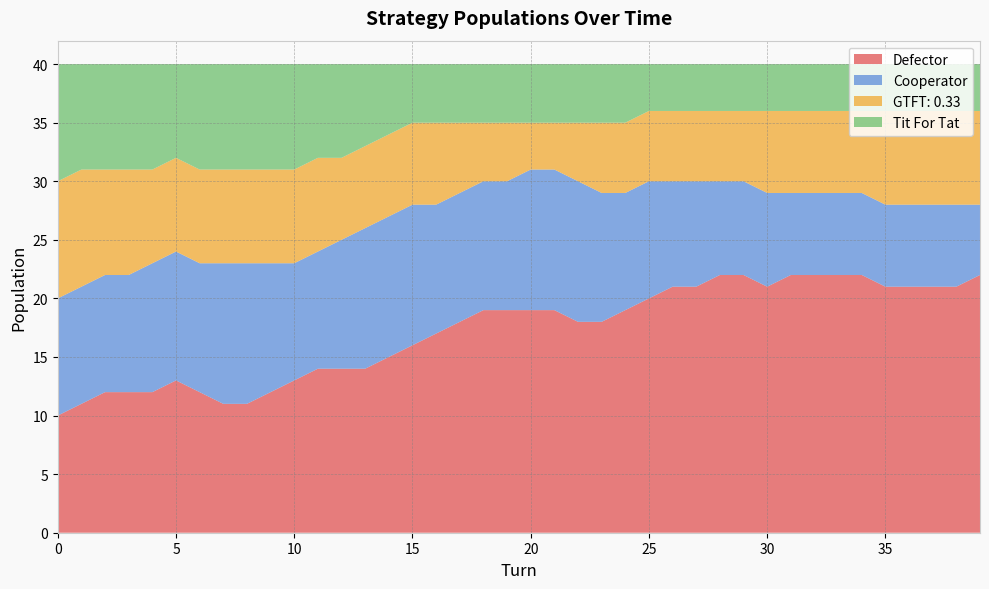

Reading left to right, transcribe all the data shown in this chart.

Defector: 10	11	12	12	12	13	12	11	11	12	13	14	14	14	15	16	17	18	19	19	19	19	18	18	19	20	21	21	22	22	21	22	22	22	22	21	21	21	21	22
Cooperator: 10	10	10	10	11	11	11	12	12	11	10	10	11	12	12	12	11	11	11	11	12	12	12	11	10	10	9	9	8	8	8	7	7	7	7	7	7	7	7	6
GTFT: 0.33: 10	10	9	9	8	8	8	8	8	8	8	8	7	7	7	7	7	6	5	5	4	4	5	6	6	6	6	6	6	6	7	7	7	7	7	8	8	8	8	8
Tit For Tat: 10	9	9	9	9	8	9	9	9	9	9	8	8	7	6	5	5	5	5	5	5	5	5	5	5	4	4	4	4	4	4	4	4	4	4	4	4	4	4	4